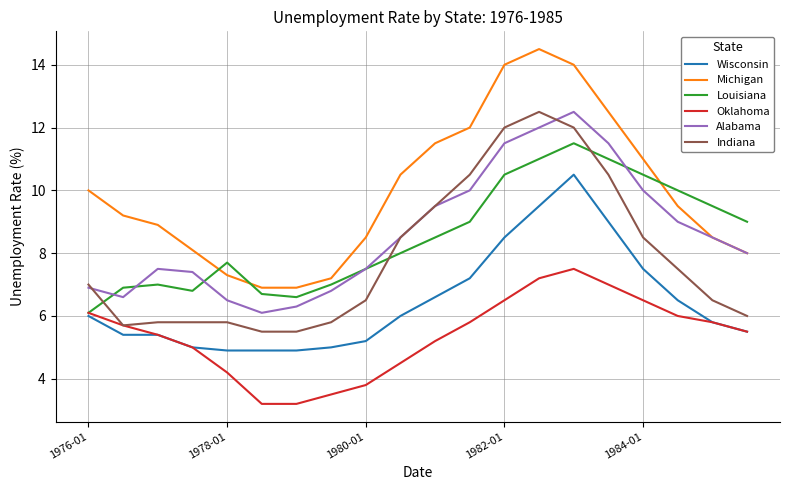

Which series has the widest spread of values?

Michigan